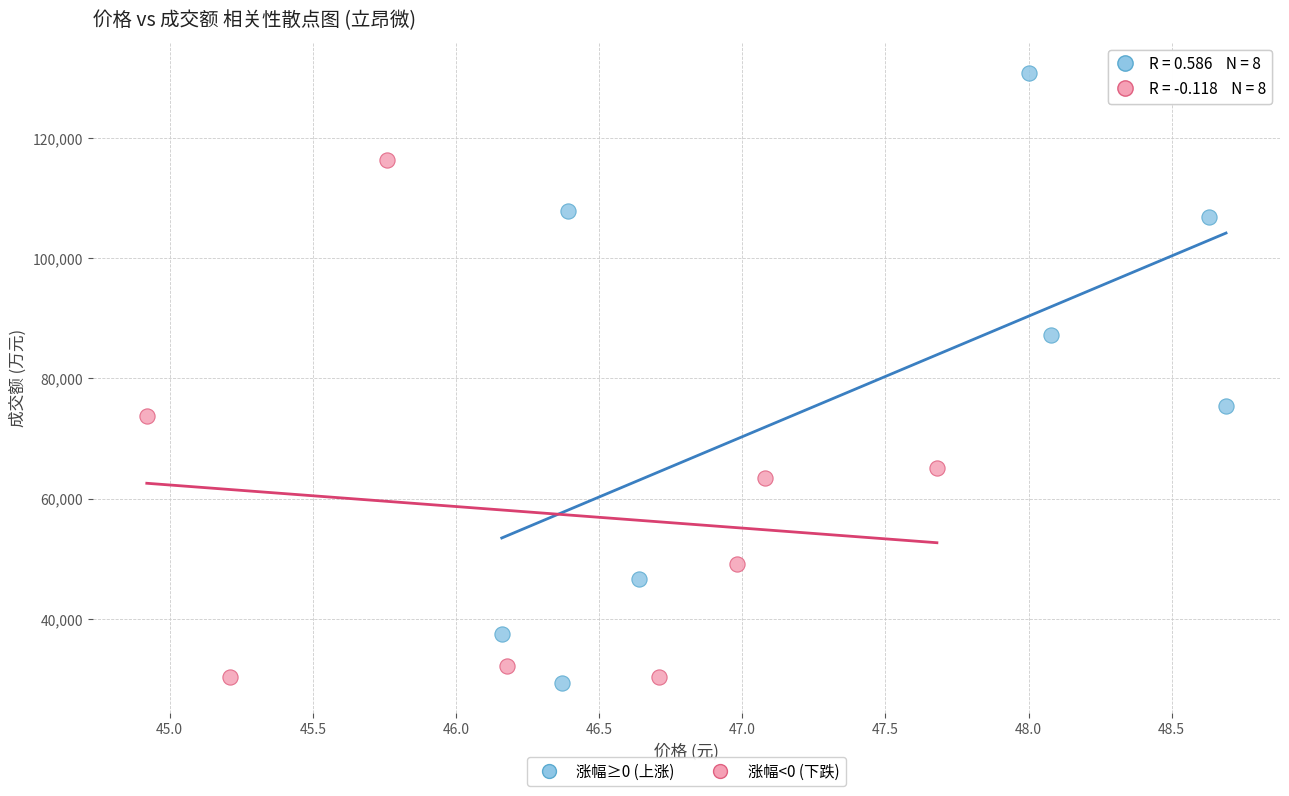

What are all the series names shown in the legend?

涨幅≥0 (上涨), 涨幅<0 (下跌)